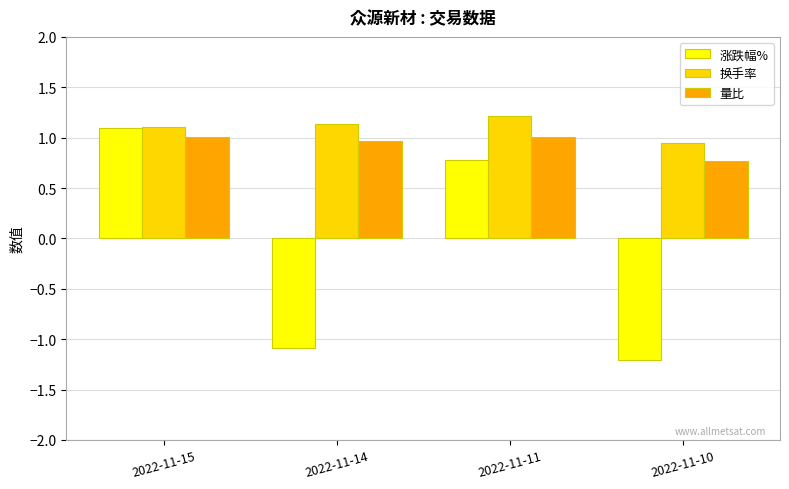

Which category has the lowest value in the 换手率 series?

2022-11-10